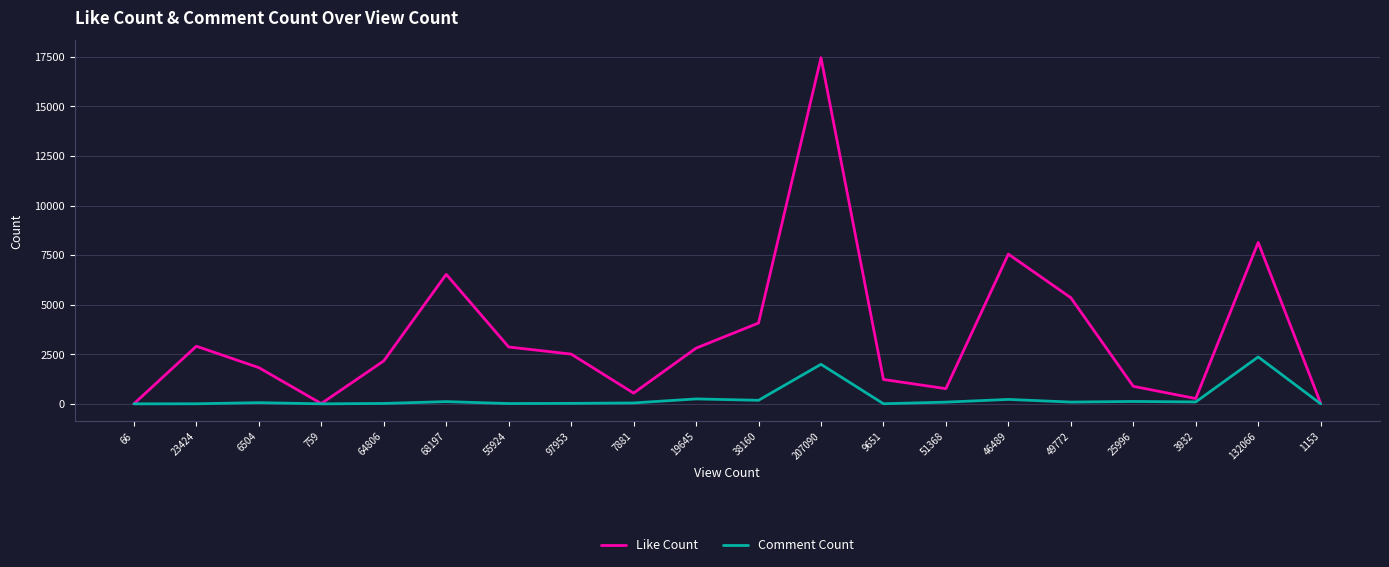

At which label does Like Count reach its peak?

207090